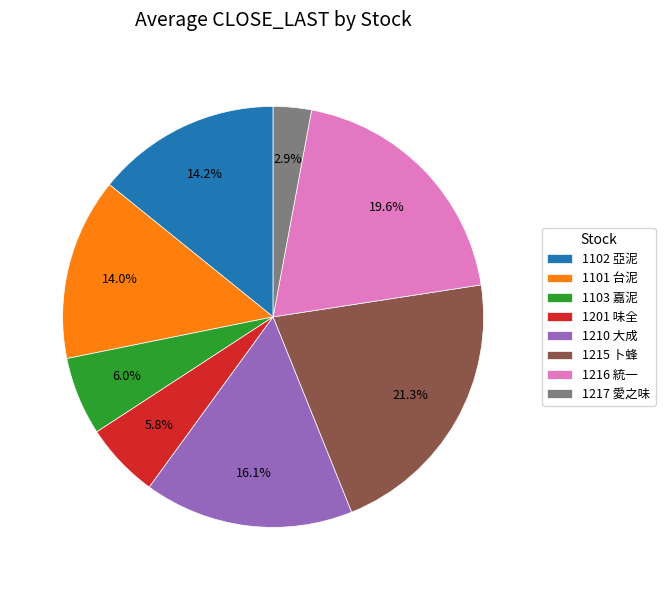

True or false: 1101 台泥 accounts for 14% of the total.

True